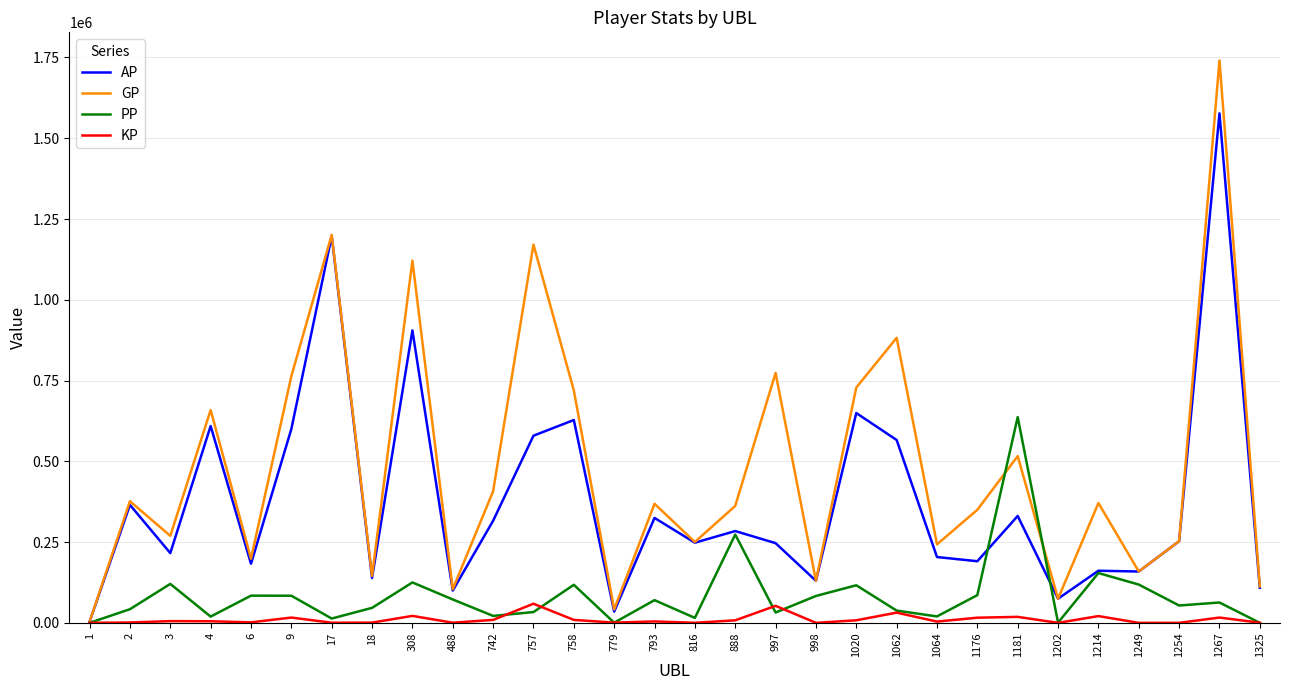

At which category does GP reach its first local valley?

3